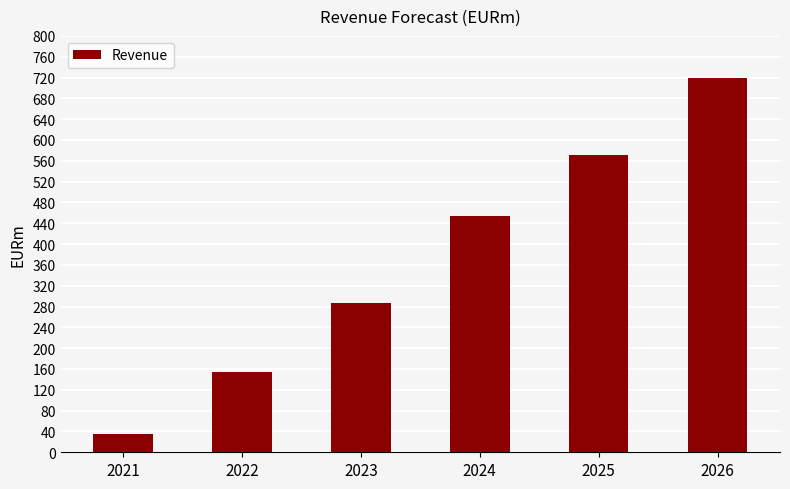

True or false: the data shows 570.6 at 2025.

True